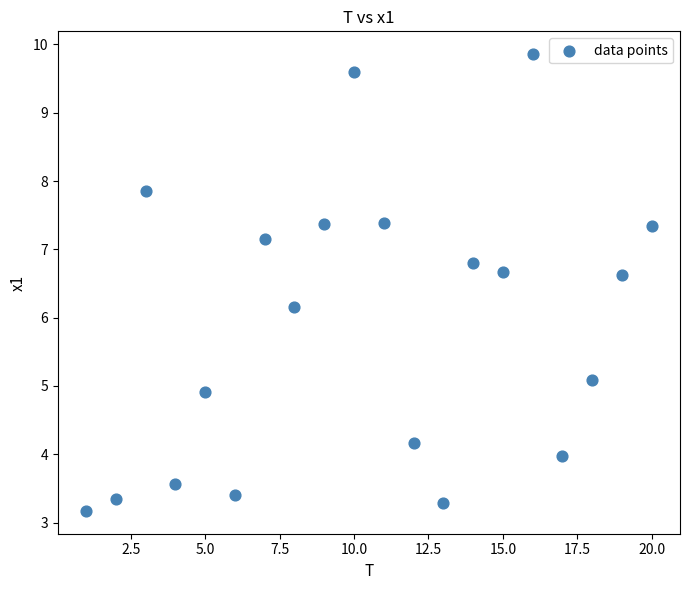

What Y value in the scatter plot is closest to 6?

6.2